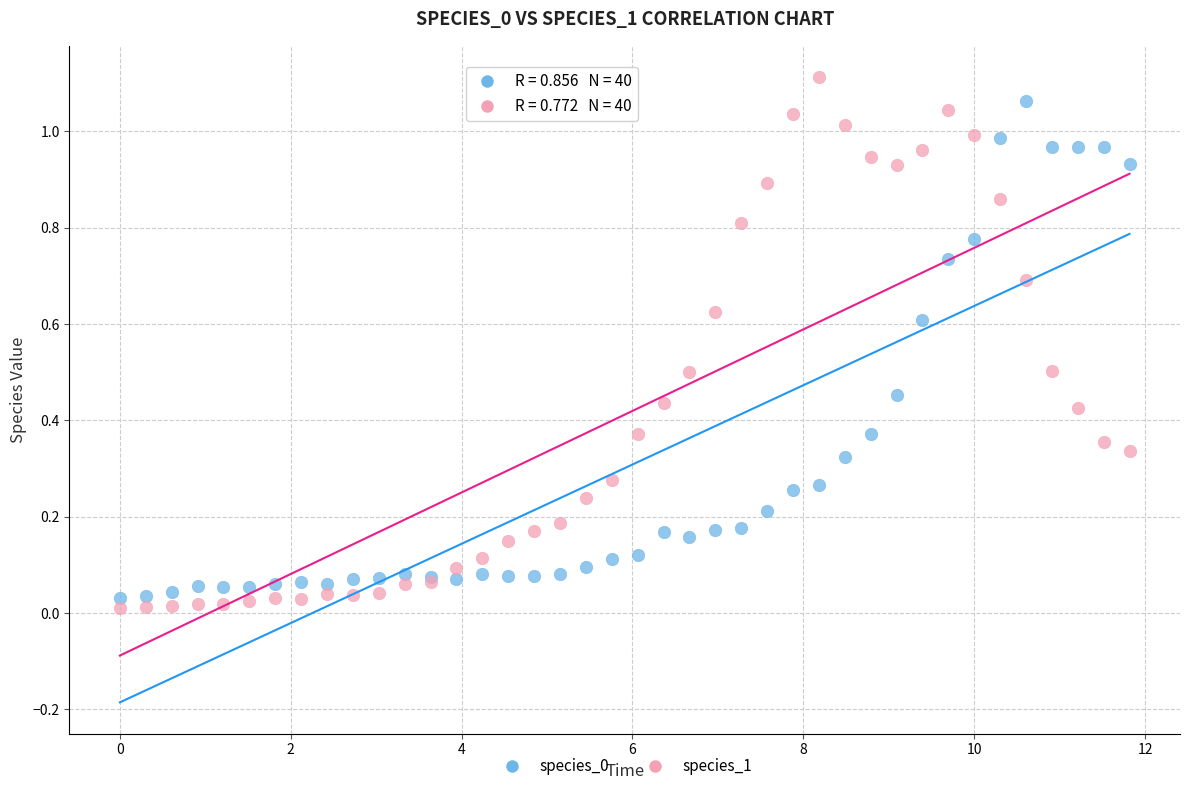

What is the X range (max minus min) for the scatter plot?

11.8